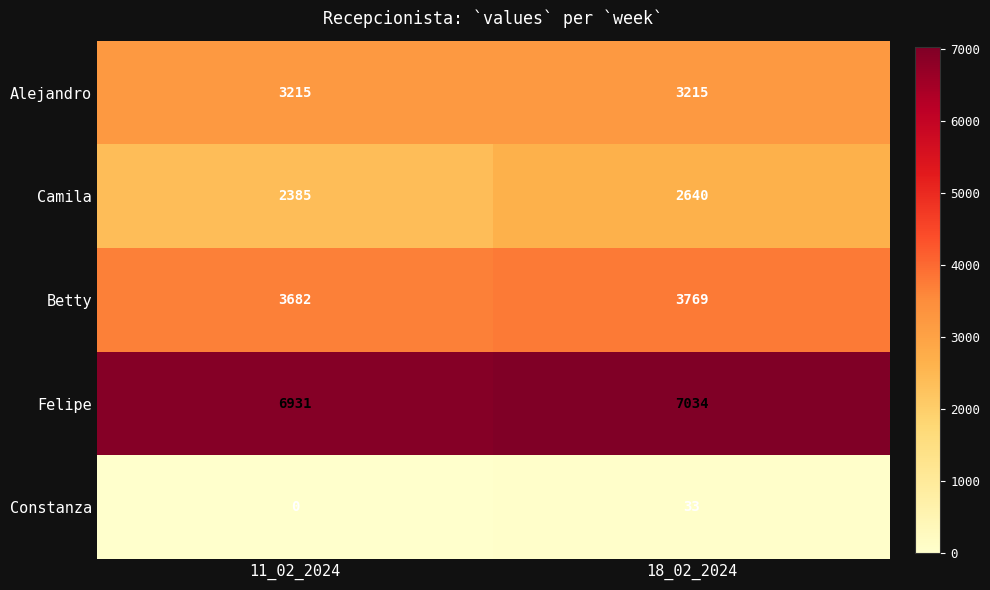

What is the approximate value of Camila at 11_02_2024?

2385